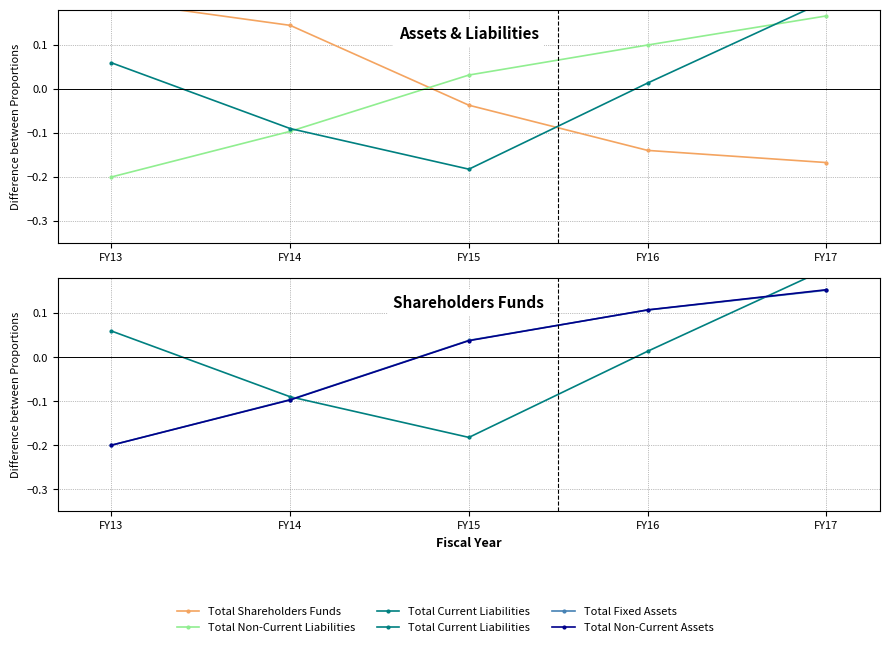

How many data points in Total Non-Current Assets are above 0?

3